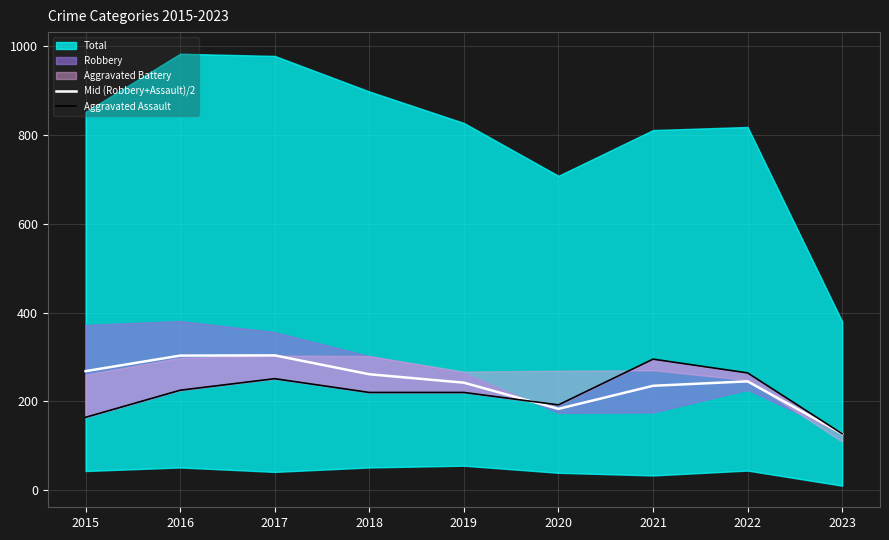

Which category has the lowest value in the Mid (Robbery+Assault)/2 series?

2023